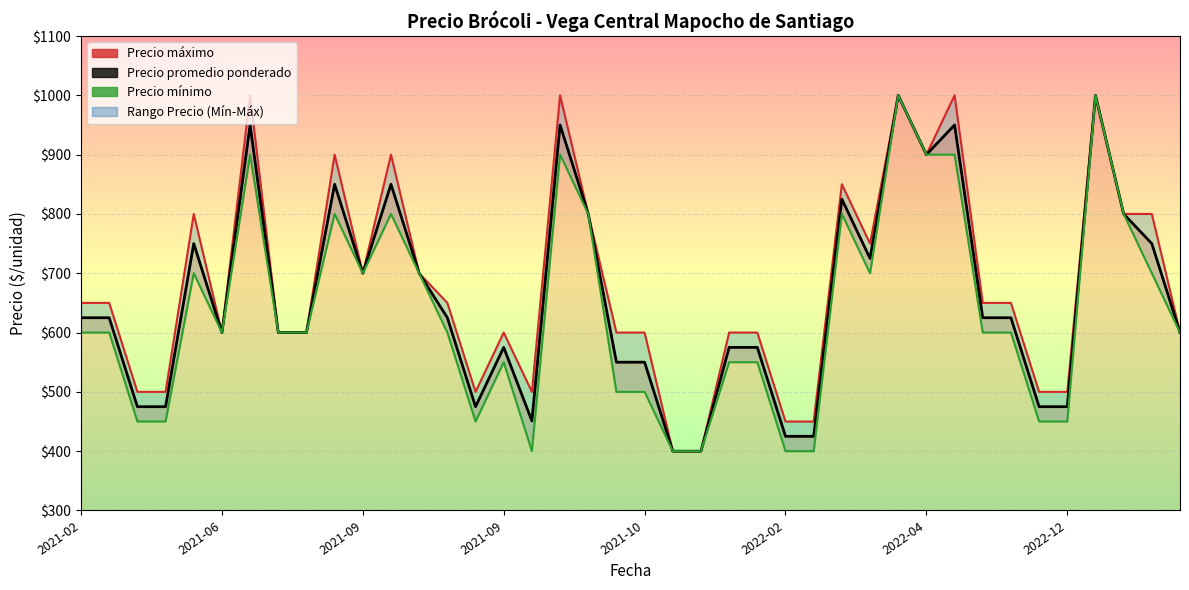

Does the chart display data point markers on the line(s)?

No